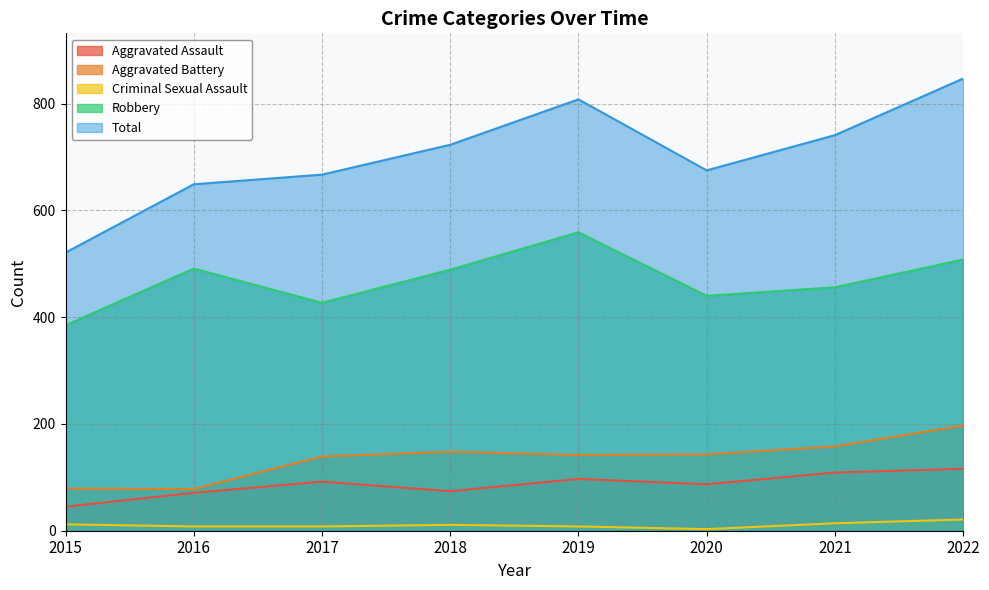

True or false: Aggravated Assault and Criminal Sexual Assault cross at least once.

False